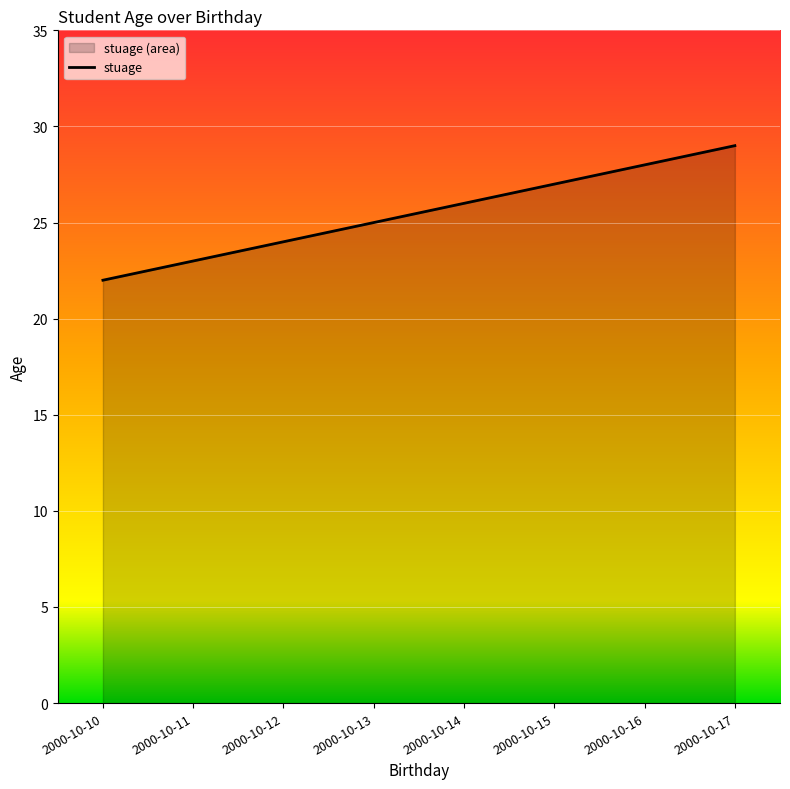

Is it true that the value at 2000-10-13 is 38?

False